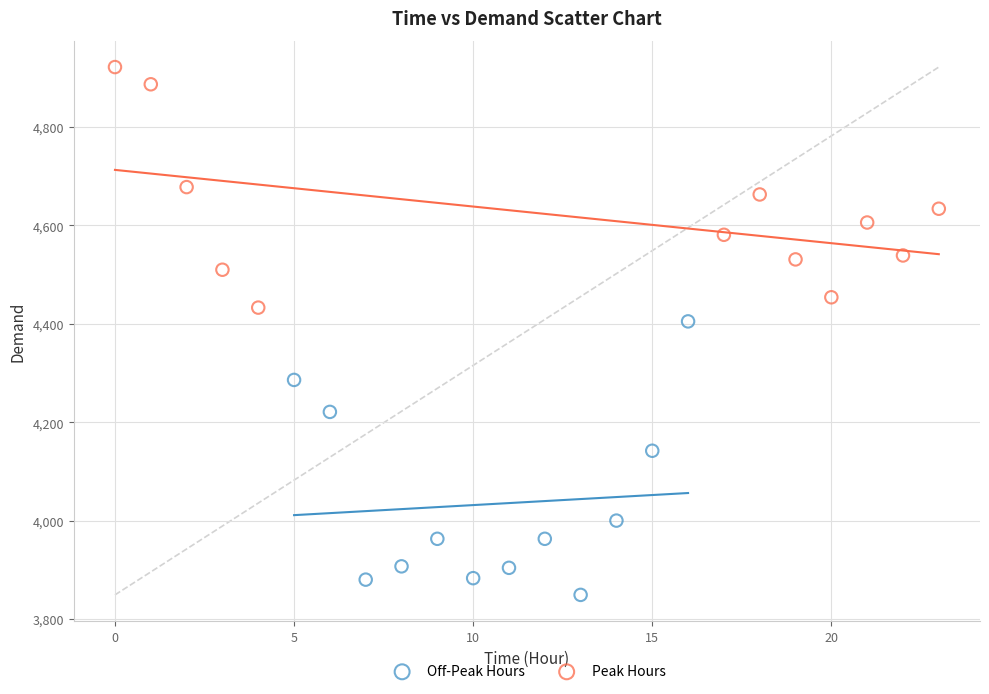

Which series reaches the maximum Y coordinate?

Peak Hours